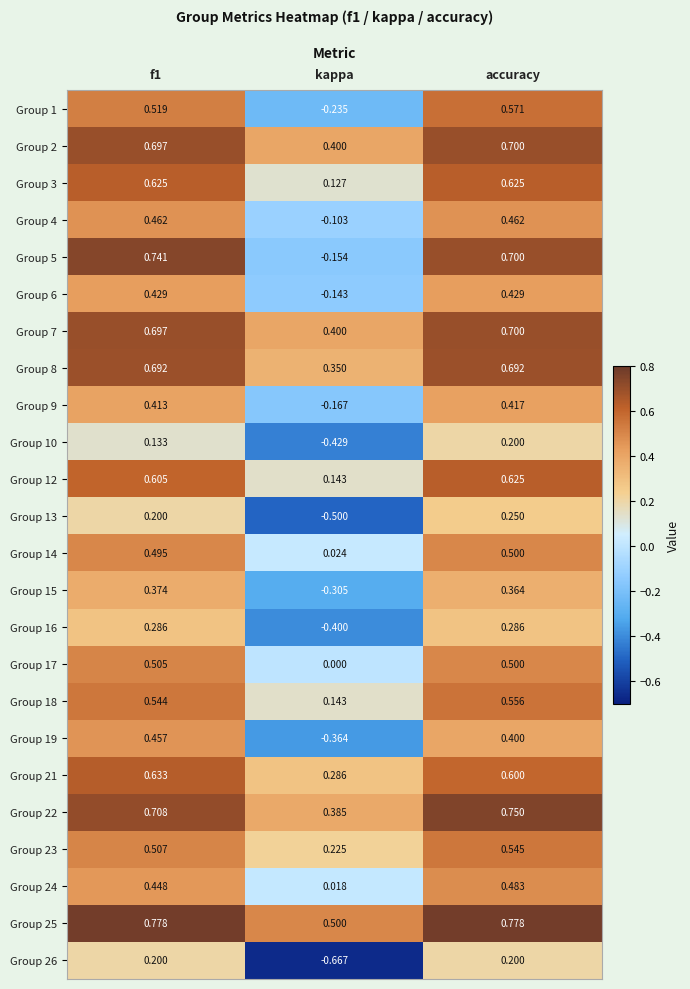

Where is Group 7 nearest to the value 0?

kappa